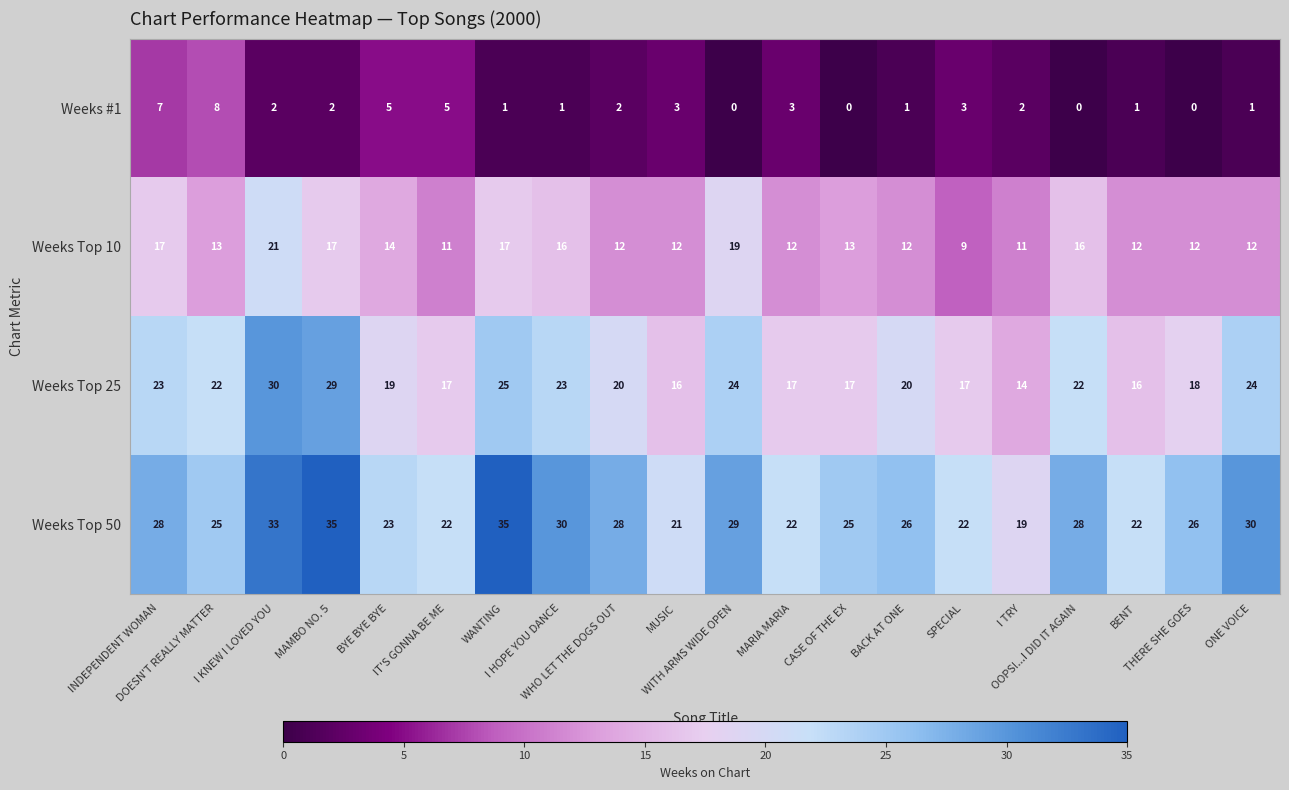

What is the difference between the maximum and minimum values in the Weeks #1 series?

8